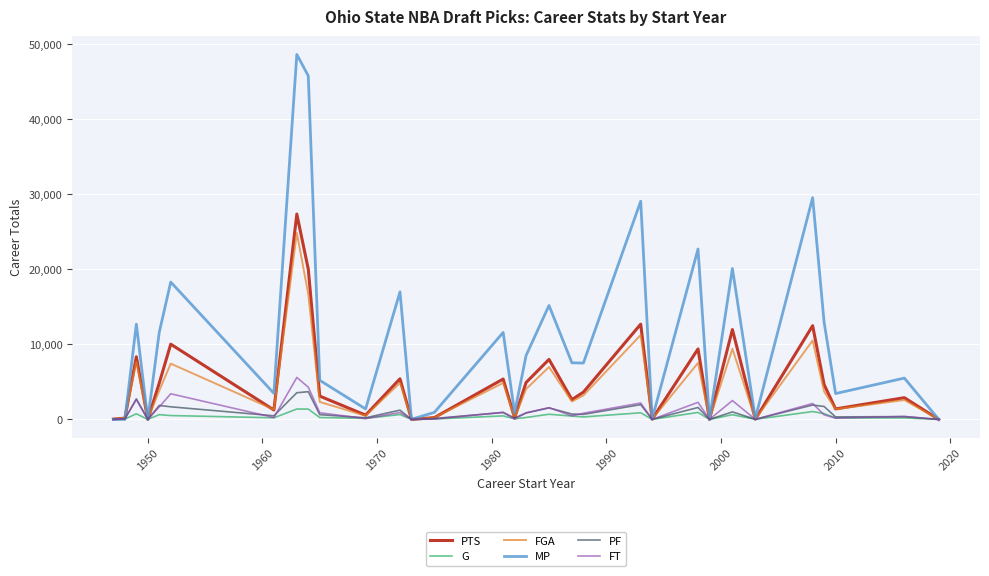

What is the maximum value shown in the chart?

48615